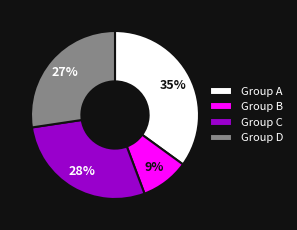

Between Group D and Group A, which is larger?

Group A